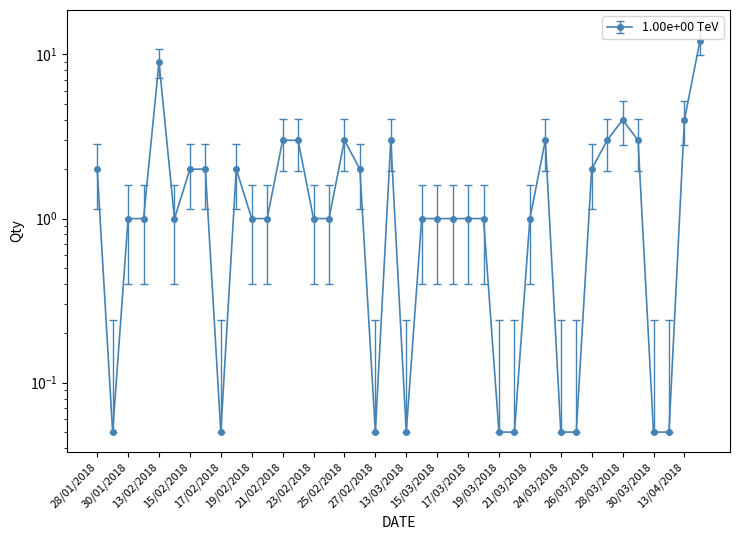

Read the value at 26/02/2018.

2.0